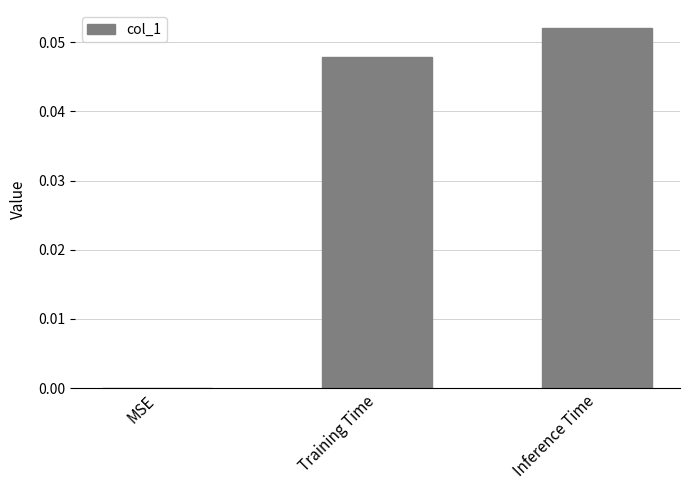

True or false: the data shows 0.1 at Training Time.

False